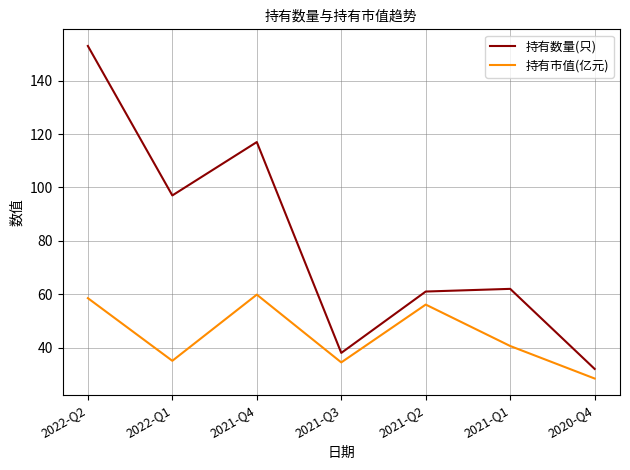

At how many categories does at least one series exceed 147?

1